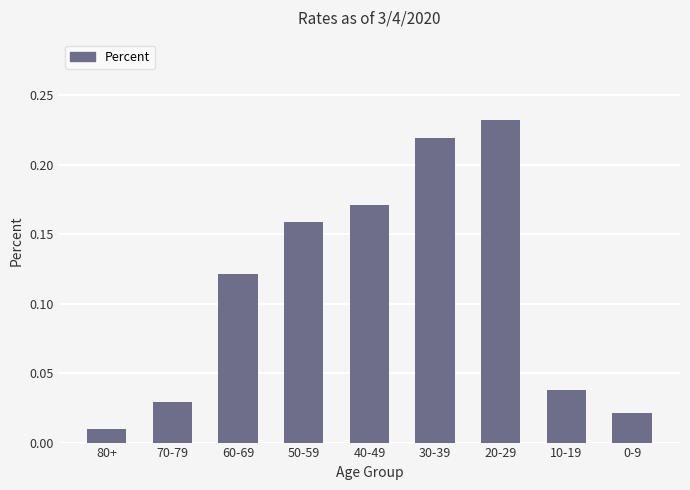

How many series are shown in this chart?

1